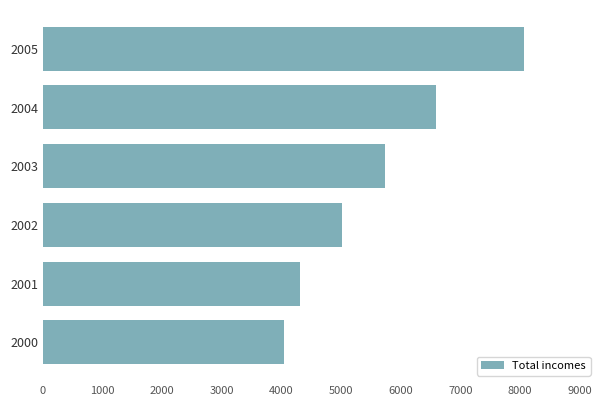

Count the number of categories in the chart.

6